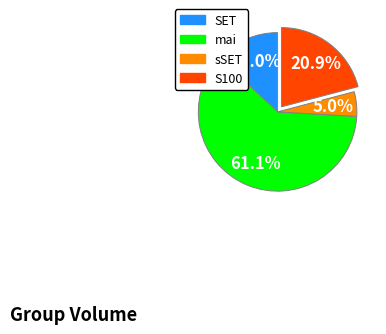

Is there a majority slice in this chart?

Yes